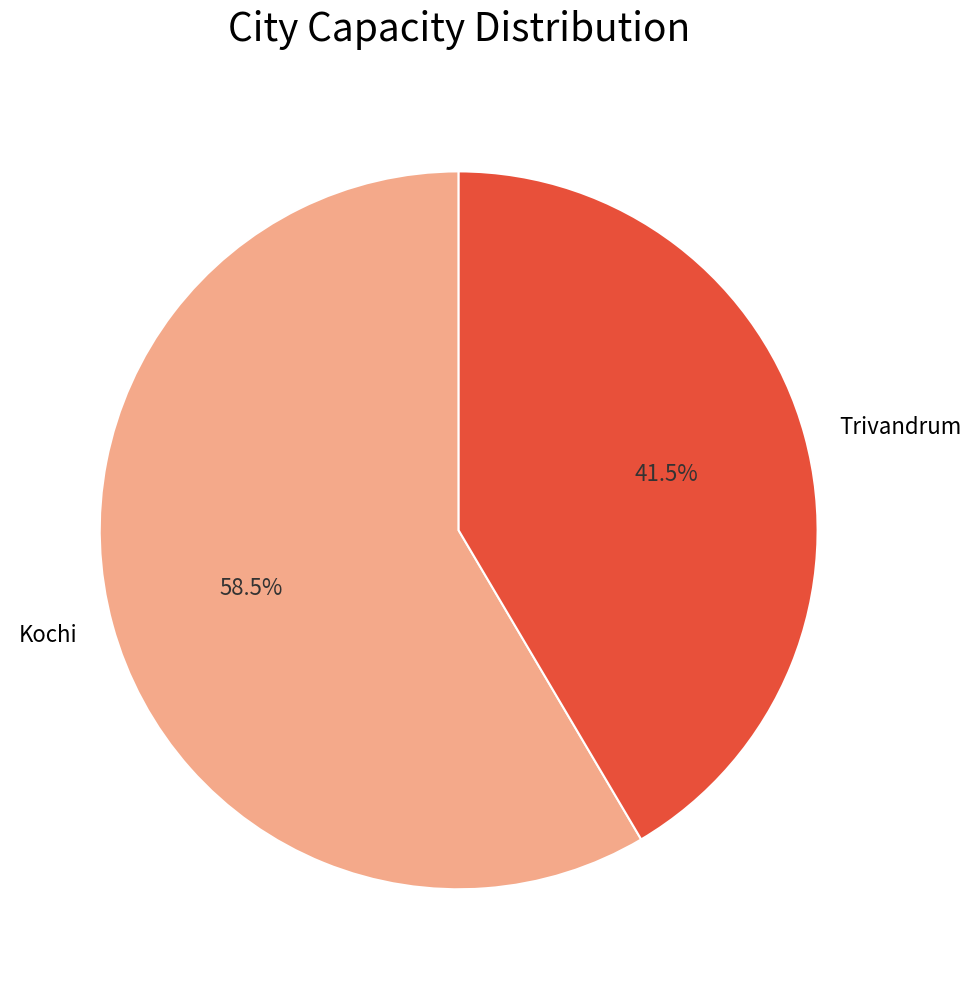

Approximately how many times larger is the value at Kochi compared to Trivandrum?

1.4